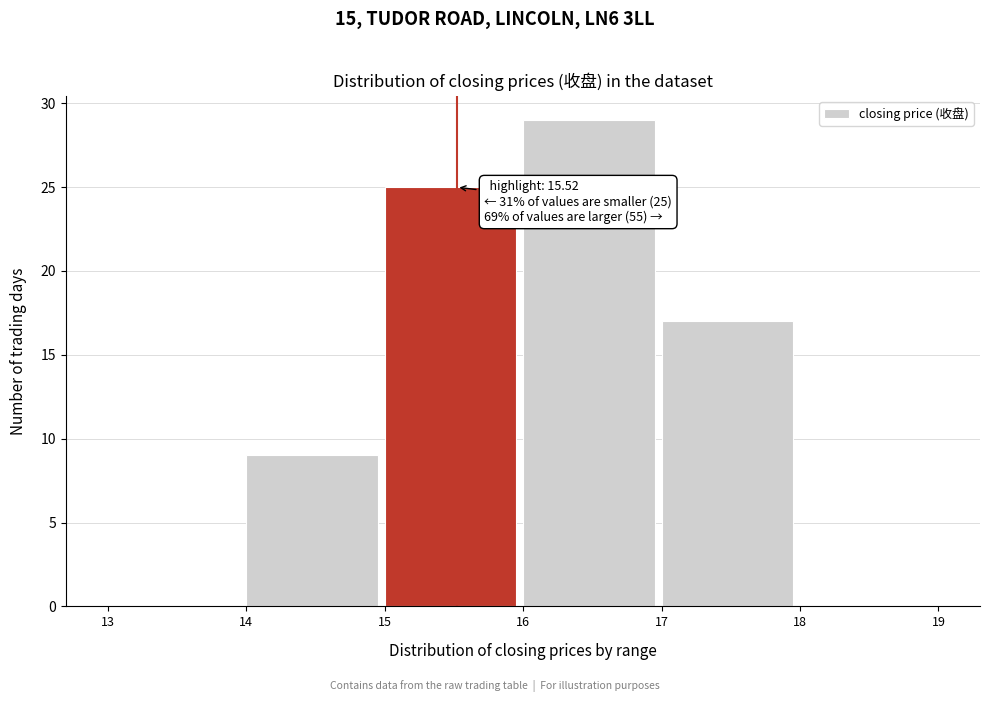

Over which range of the x-axis is the bar tallest?

16 to 17